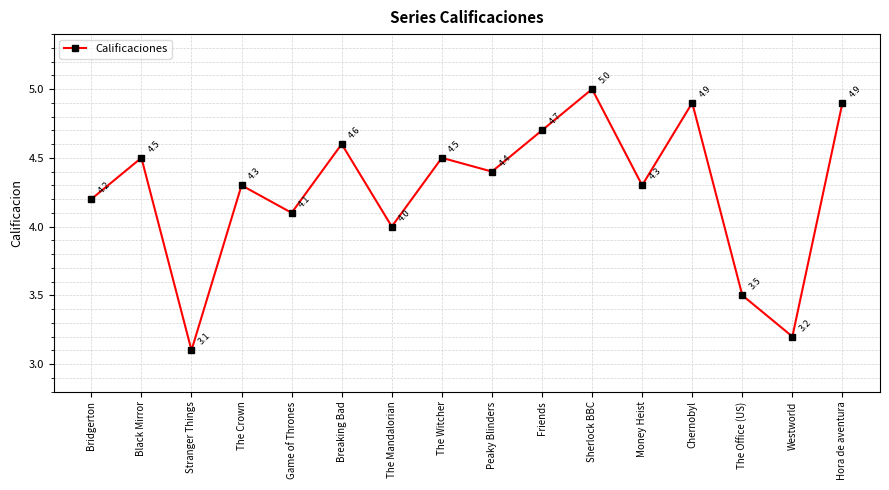

Where is the first local minimum?

Stranger Things